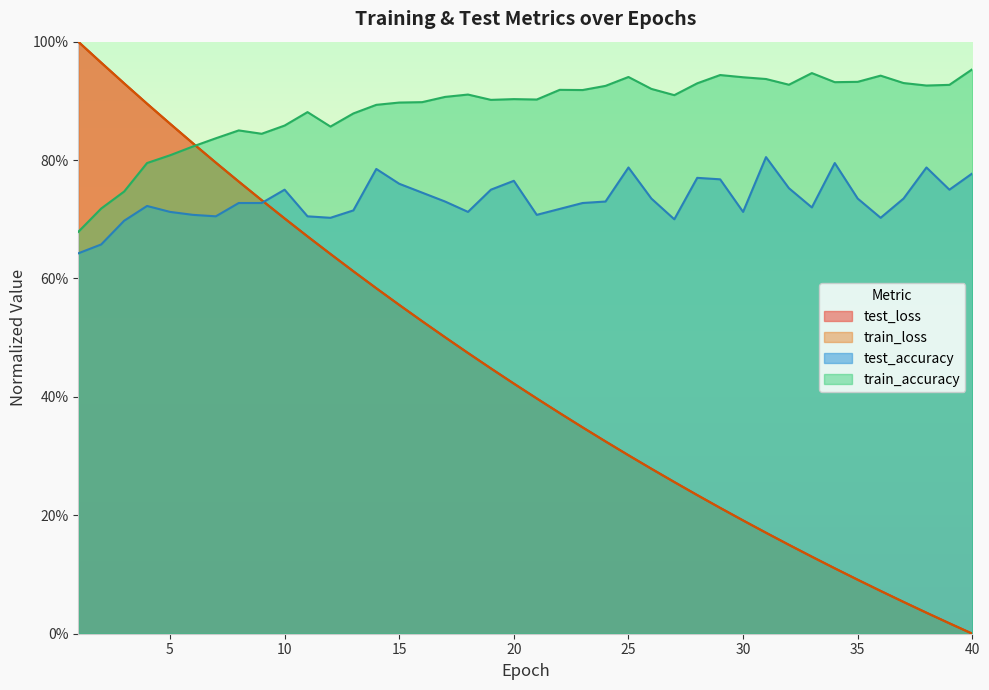

Where do test_accuracy and test_loss first cross each other?

9 and 10